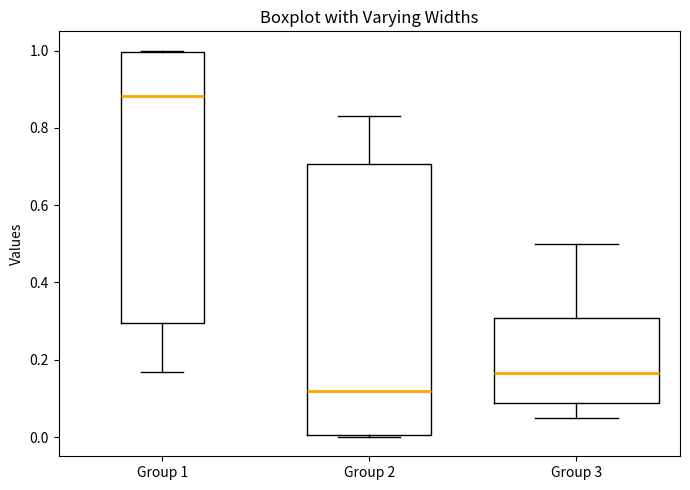

Where is the lower edge of the box for Group 2 on the y-axis? The values are not printed on the chart, so give them approximately, as read against the axis.

0.00